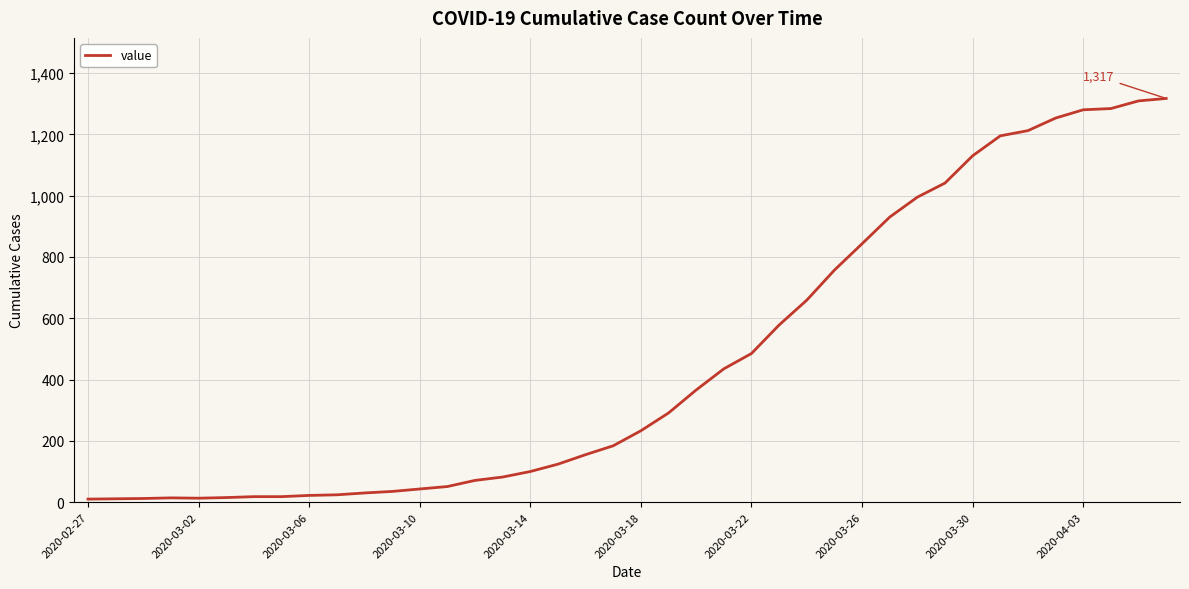

What is the smallest value displayed?

10